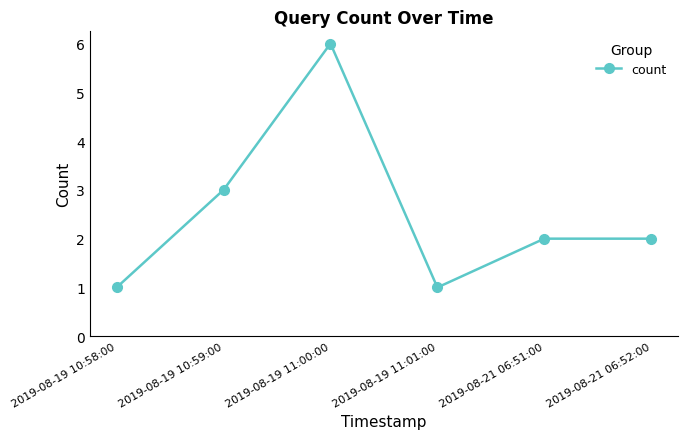

Reading left to right, list all the values displayed in this chart.

2019-08-19 10:58:00=1	2019-08-19 10:59:00=3	2019-08-19 11:00:00=6	2019-08-19 11:01:00=1	2019-08-21 06:51:00=2	2019-08-21 06:52:00=2